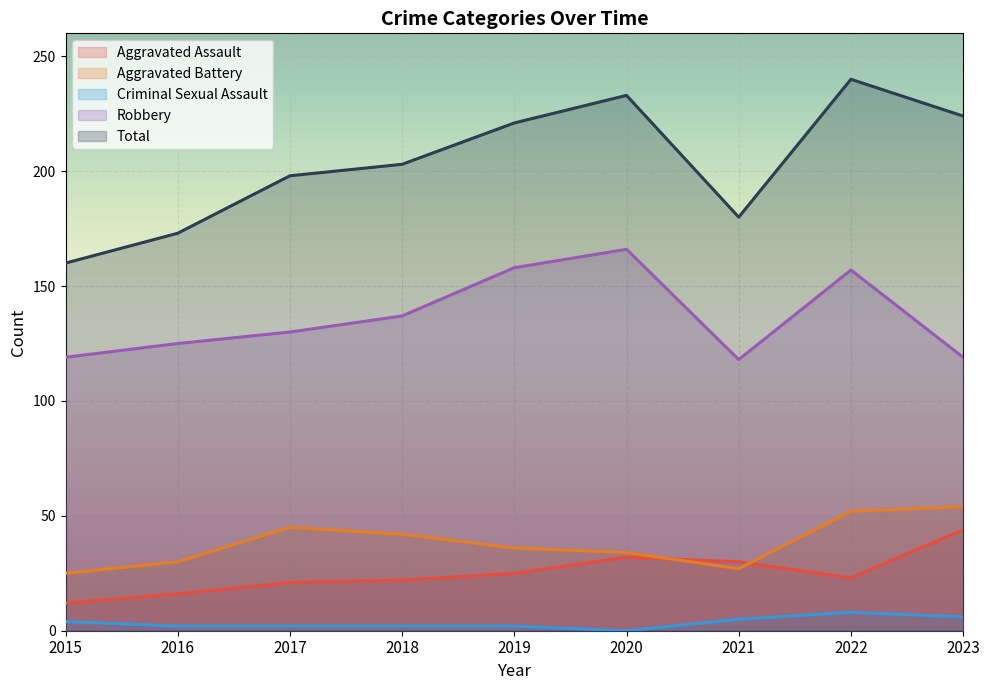

What are all the series names shown in the legend?

Aggravated Assault, Aggravated Battery, Criminal Sexual Assault, Robbery, Total